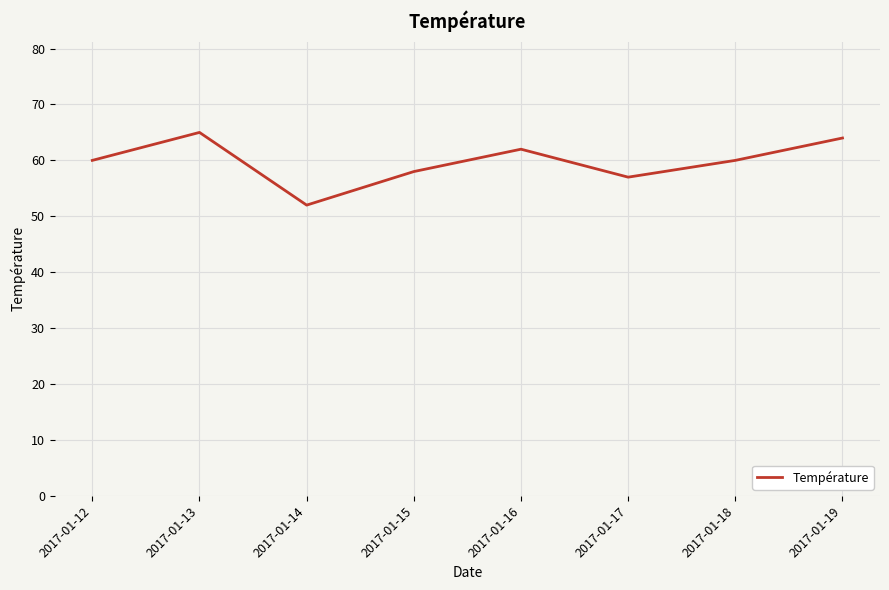

Approximately how many times larger is the value at 2017-01-18 compared to 2017-01-13?

0.9